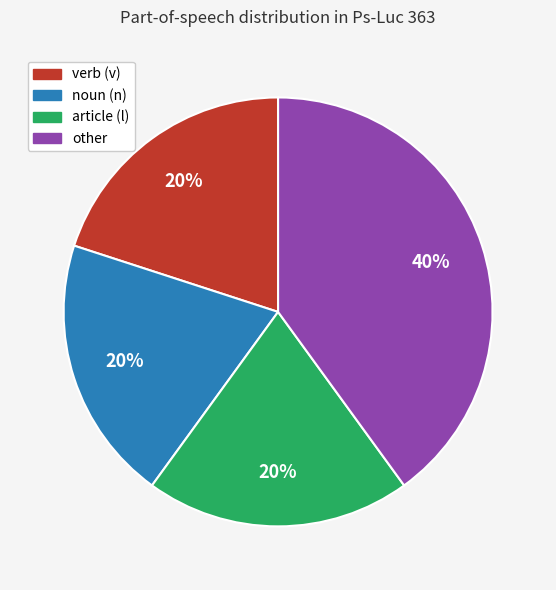

To the nearest percent, what is the difference between the largest and smallest slice percentages?

20%